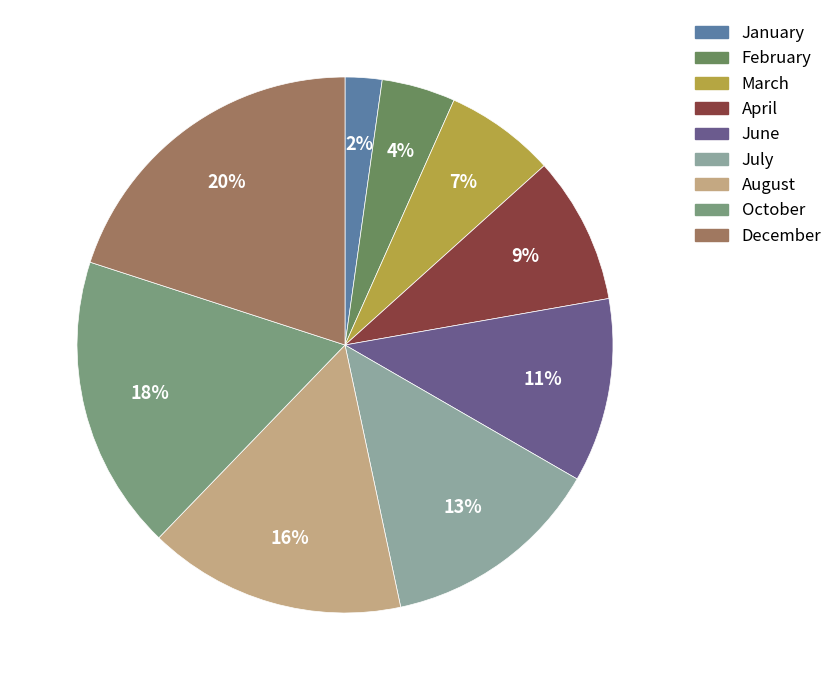

What is the smallest slice in the pie chart?

January